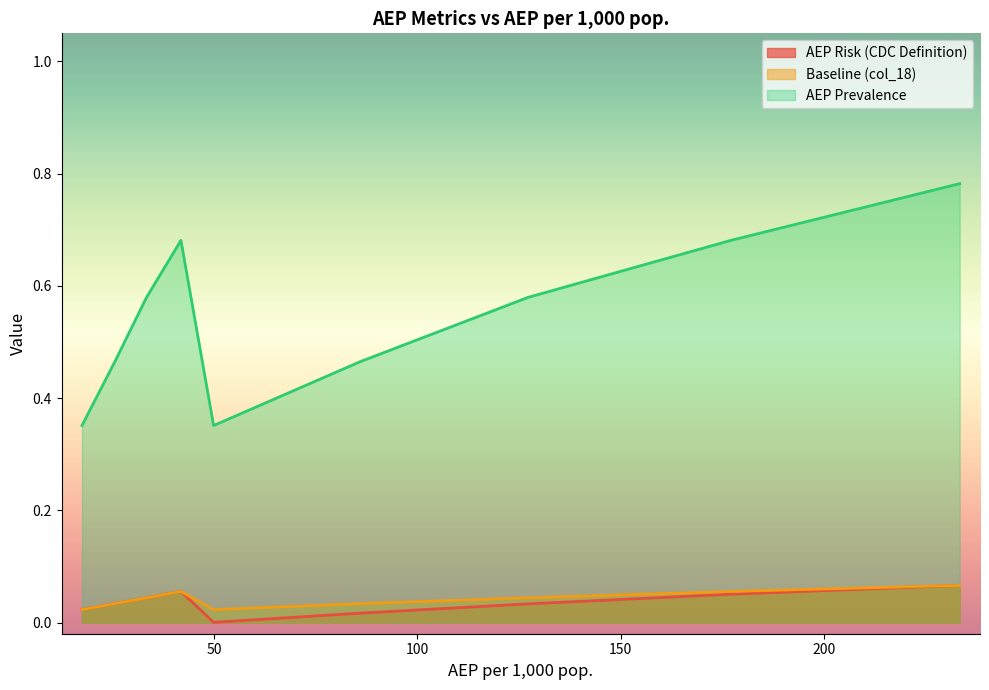

True or false: Baseline (col_18) and AEP Risk (CDC Definition) intersect in this chart.

False